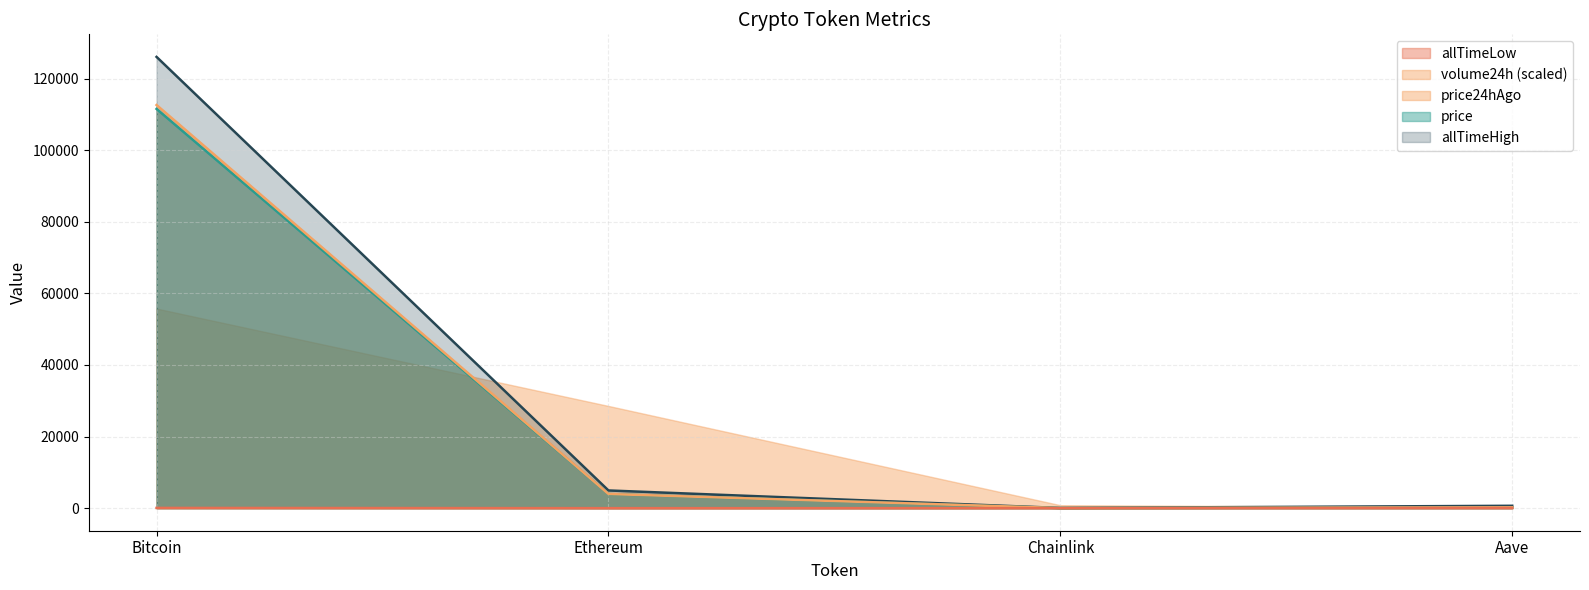

At which category is the sum across all series the highest?

Bitcoin